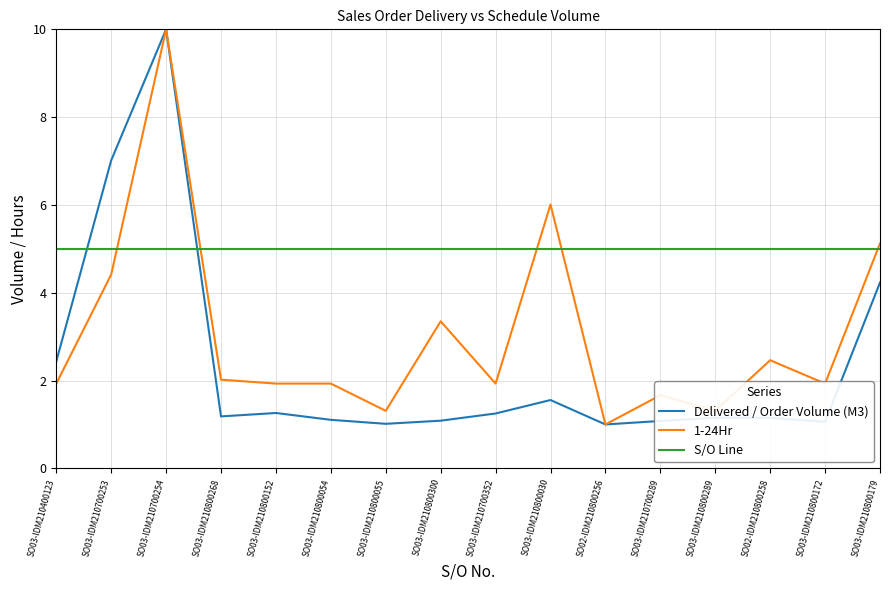

Between SO03-IDM210700254 and SO03-IDM210800179, which series saw the biggest shift?

Delivered / Order Volume (M3)